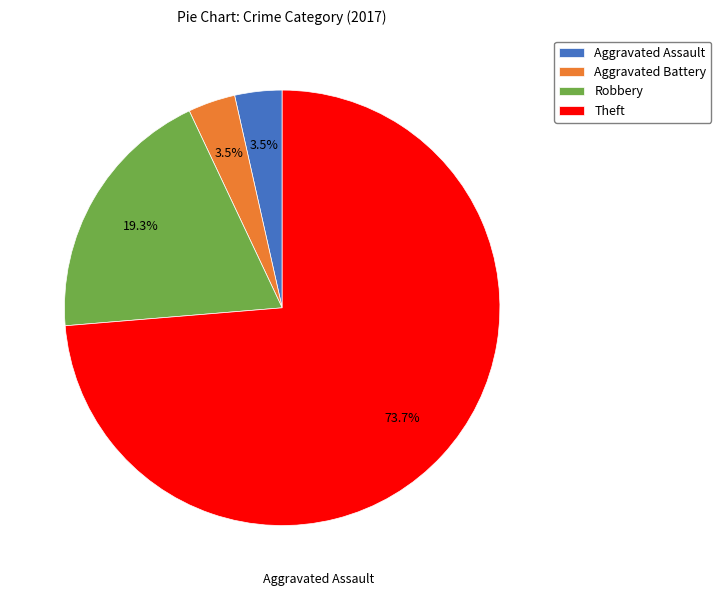

Which slice represents more than half of the pie?

Theft